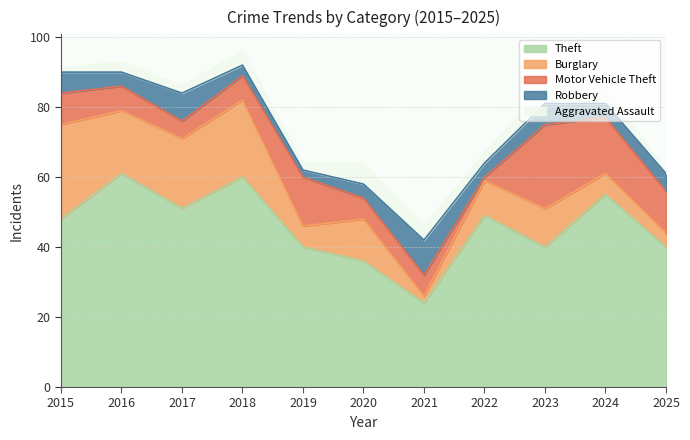

The value of Burglary at 2017 is 20. True or false?

True